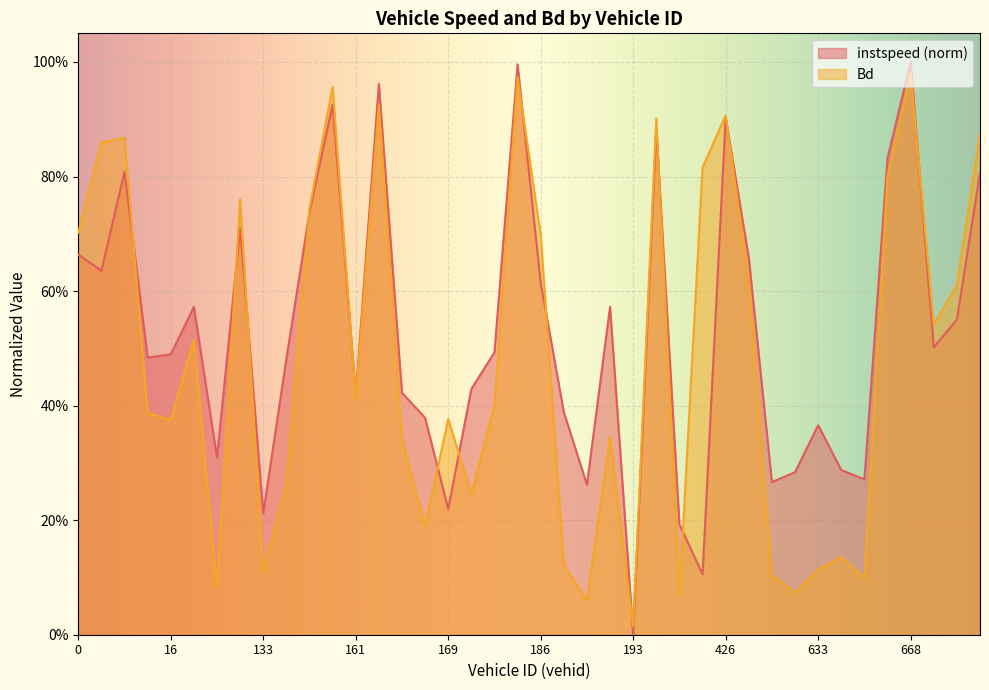

Reading right to left, what are all the values shown in this chart?

instspeed: 2009.0=0.8	908.0=0.6	898.0=0.5	668.0=1.0	661.0=0.8	647.0=0.3	638.0=0.3	633.0=0.4	630.0=0.3	627.0=0.3	429.0=0.7	426.0=0.9	421.0=0.1	396.0=0.2	389.0=0.9	193.0=0.0	192.0=0.6	190.0=0.3	187.0=0.4	186.0=0.6	180.0=1.0	176.0=0.5	171.0=0.4	169.0=0.2	166.0=0.4	163.0=0.4	162.0=1.0	161.0=0.4	158.0=0.9	157.0=0.7	144.0=0.5	133.0=0.2	22.0=0.7	18.0=0.3	17.0=0.6	16.0=0.5	15.0=0.5	6.0=0.8	4.0=0.6	0.0=0.7
Bd: 2009.0=0.9	908.0=0.6	898.0=0.5	668.0=1.0	661.0=0.8	647.0=0.1	638.0=0.1	633.0=0.1	630.0=0.1	627.0=0.1	429.0=0.6	426.0=0.9	421.0=0.8	396.0=0.1	389.0=0.9	193.0=0.0	192.0=0.3	190.0=0.1	187.0=0.1	186.0=0.7	180.0=1.0	176.0=0.4	171.0=0.2	169.0=0.4	166.0=0.2	163.0=0.3	162.0=0.9	161.0=0.4	158.0=1.0	157.0=0.7	144.0=0.3	133.0=0.1	22.0=0.8	18.0=0.1	17.0=0.5	16.0=0.4	15.0=0.4	6.0=0.9	4.0=0.9	0.0=0.7